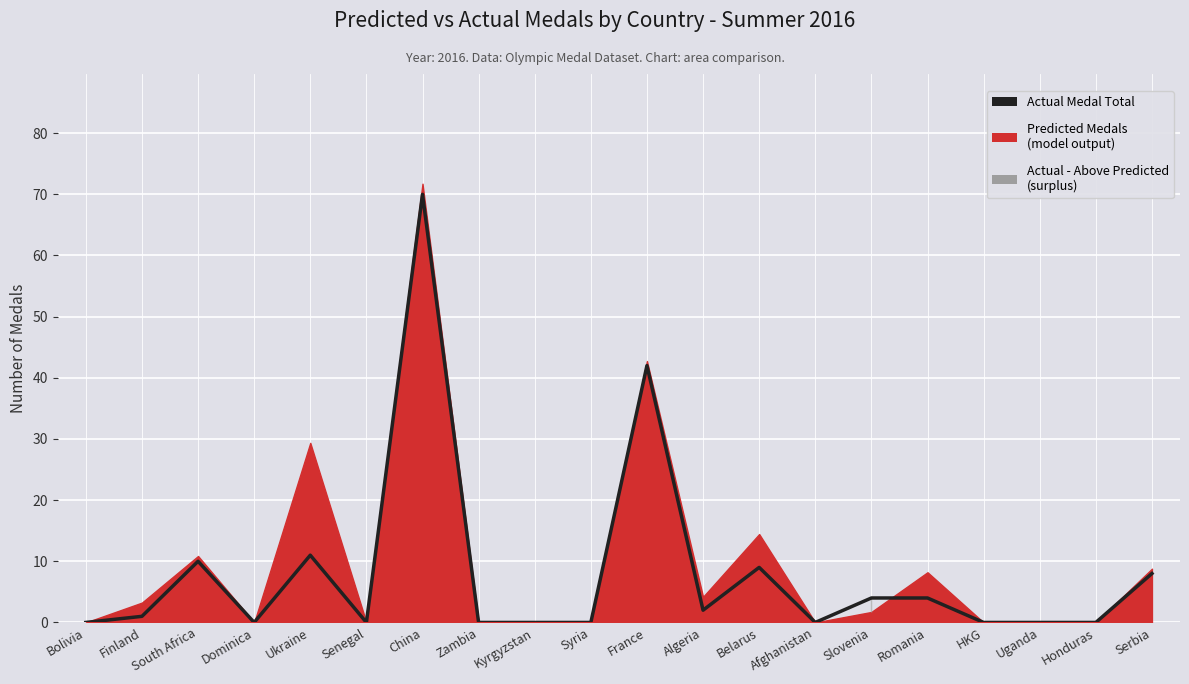

At which category does the data reach its first local valley?

Dominica